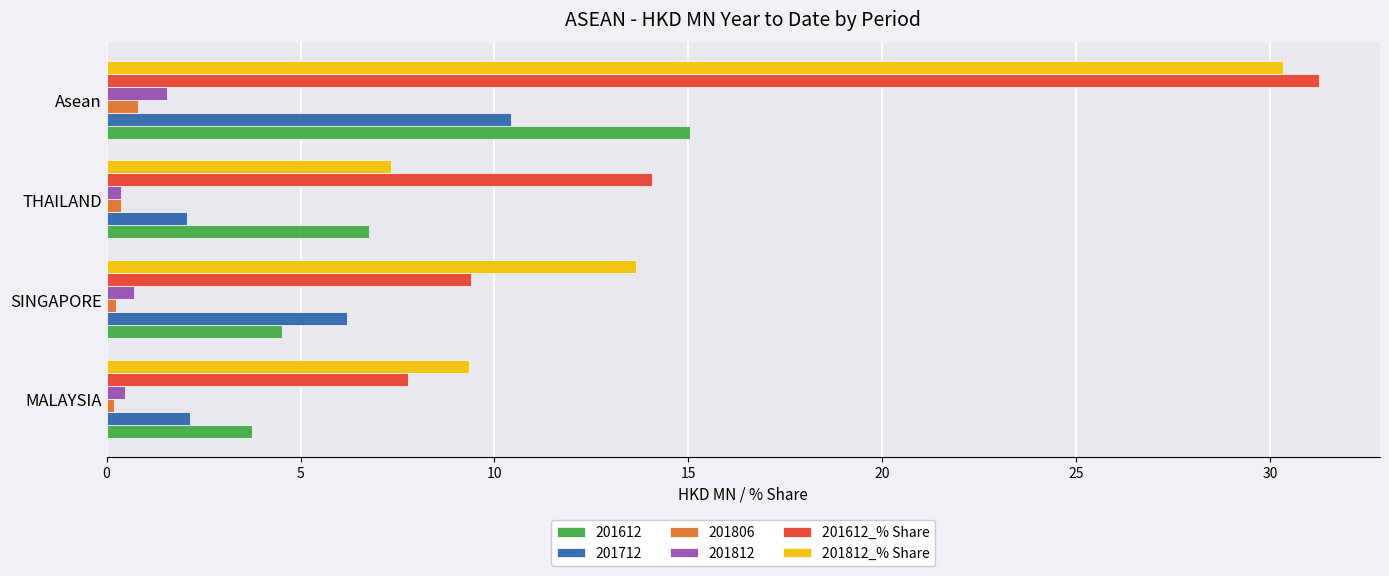

Which series has the largest range (max minus min)?

201612_% Share